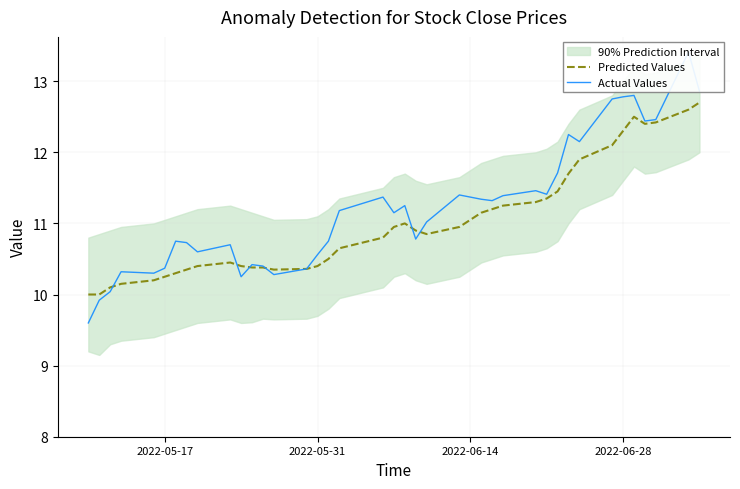

What is the sum of all Actual Values values?

448.4